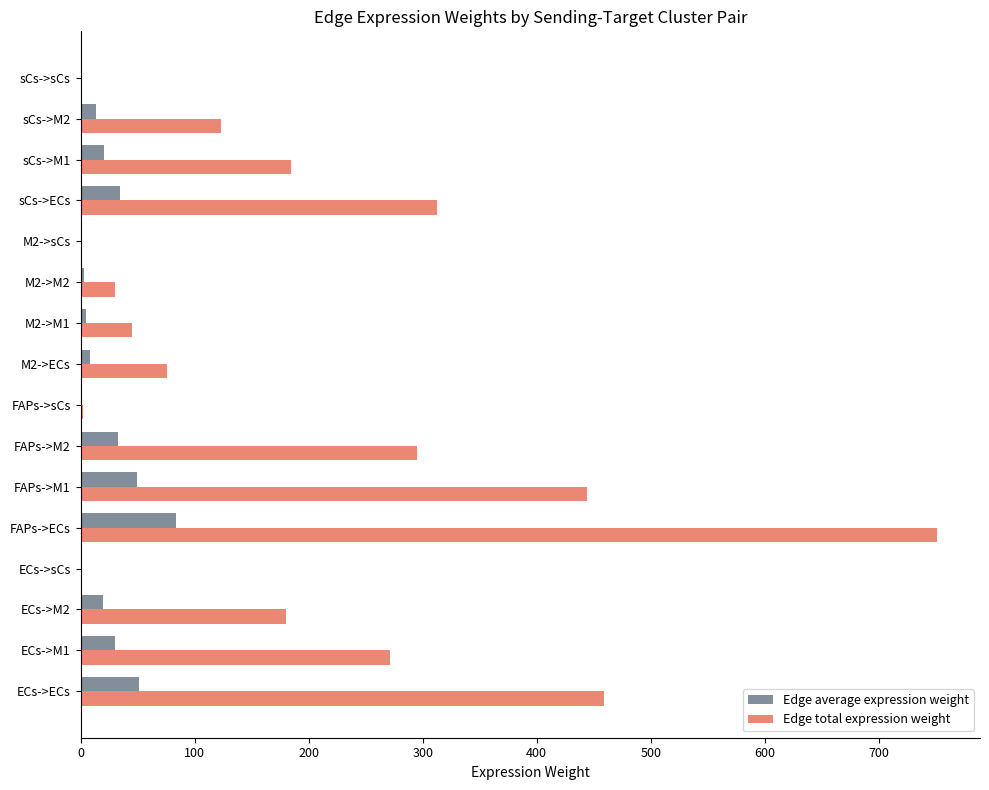

Which series changed the most between FAPs->M2 and M2->ECs?

Edge total expression weight